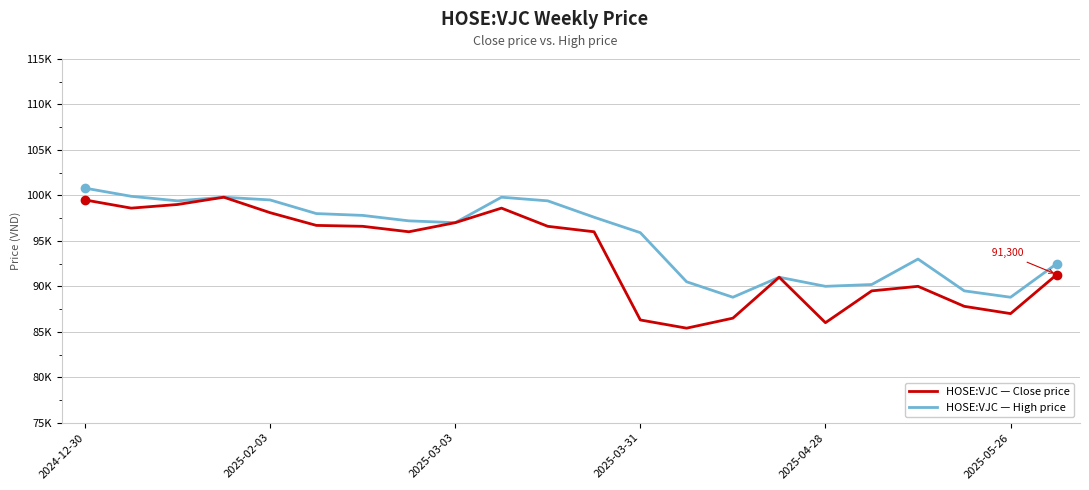

Which series has the largest range (max minus min)?

HOSE:VJC — Close price